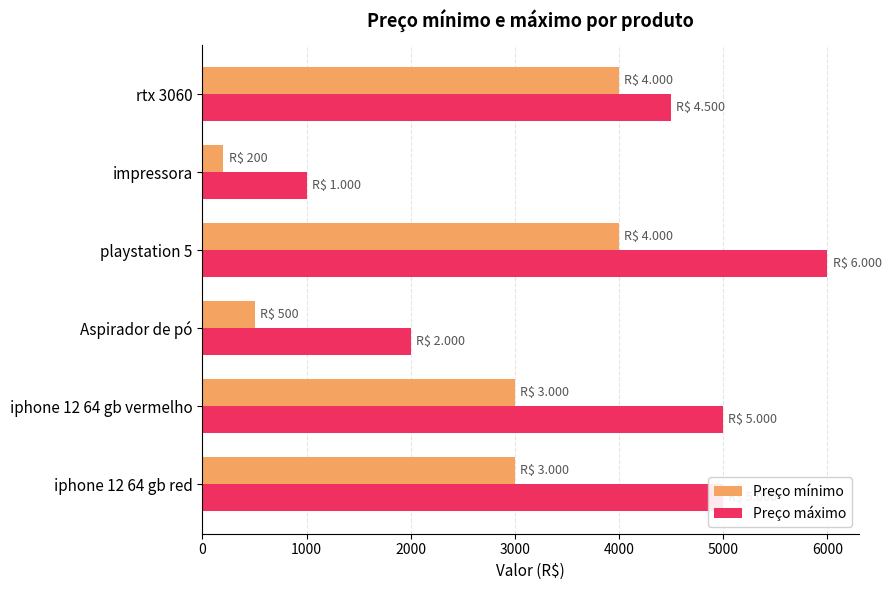

Which series has the widest spread of values?

Preço máximo